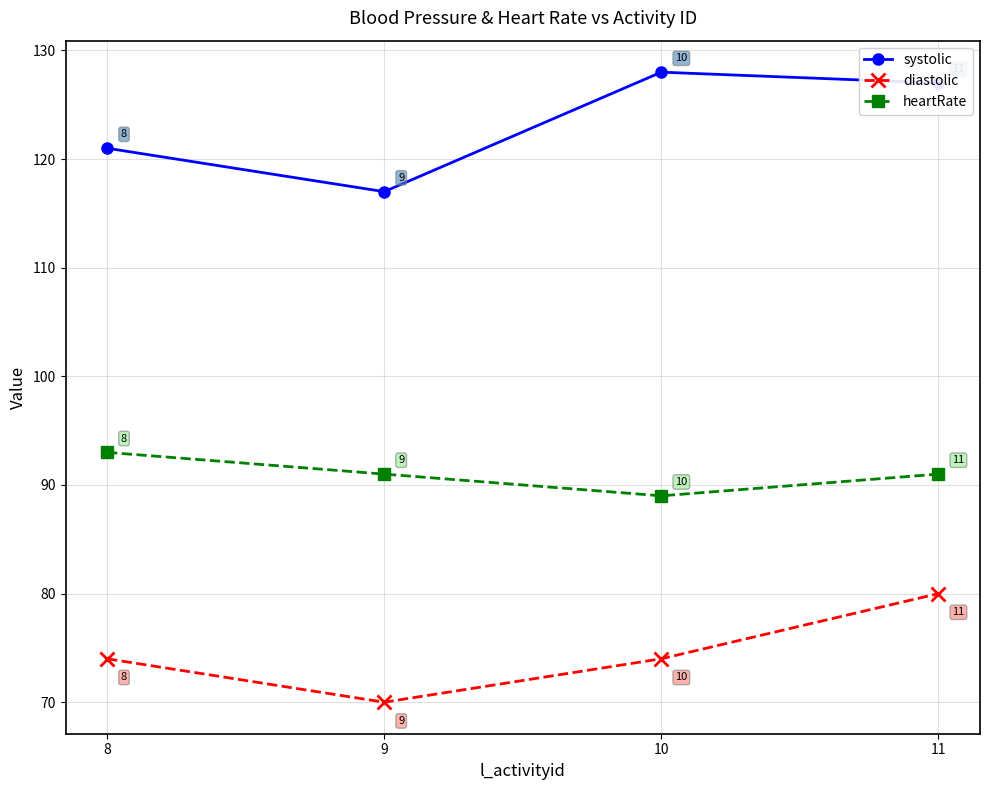

What is the value of the heartRate point at the 2nd from the left?

91